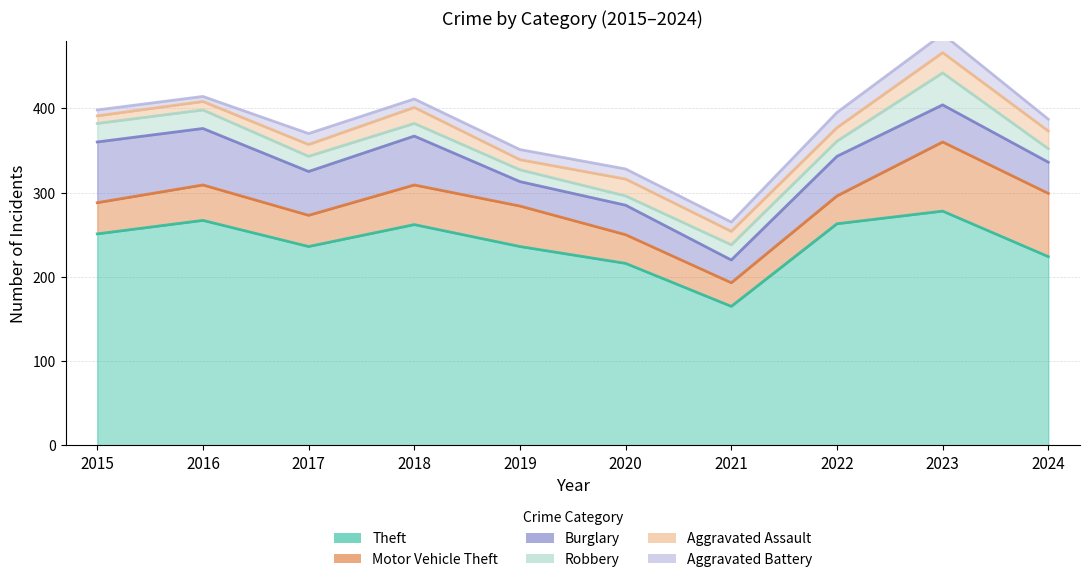

Count the number of data series in this chart.

6